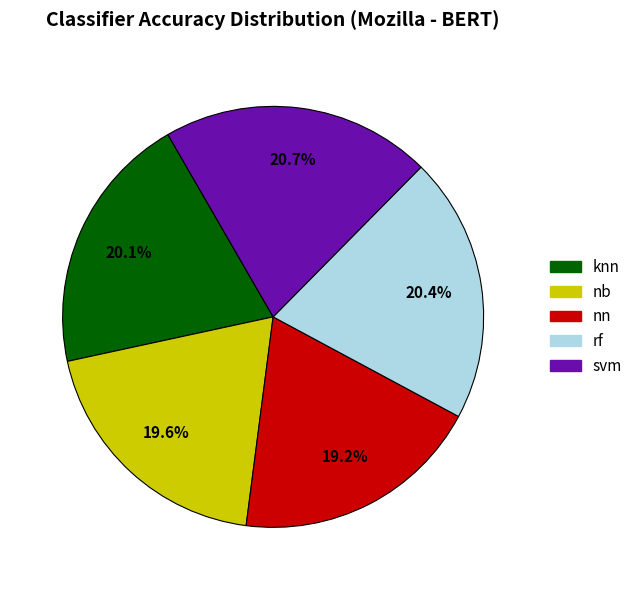

Does any single category account for the majority?

No